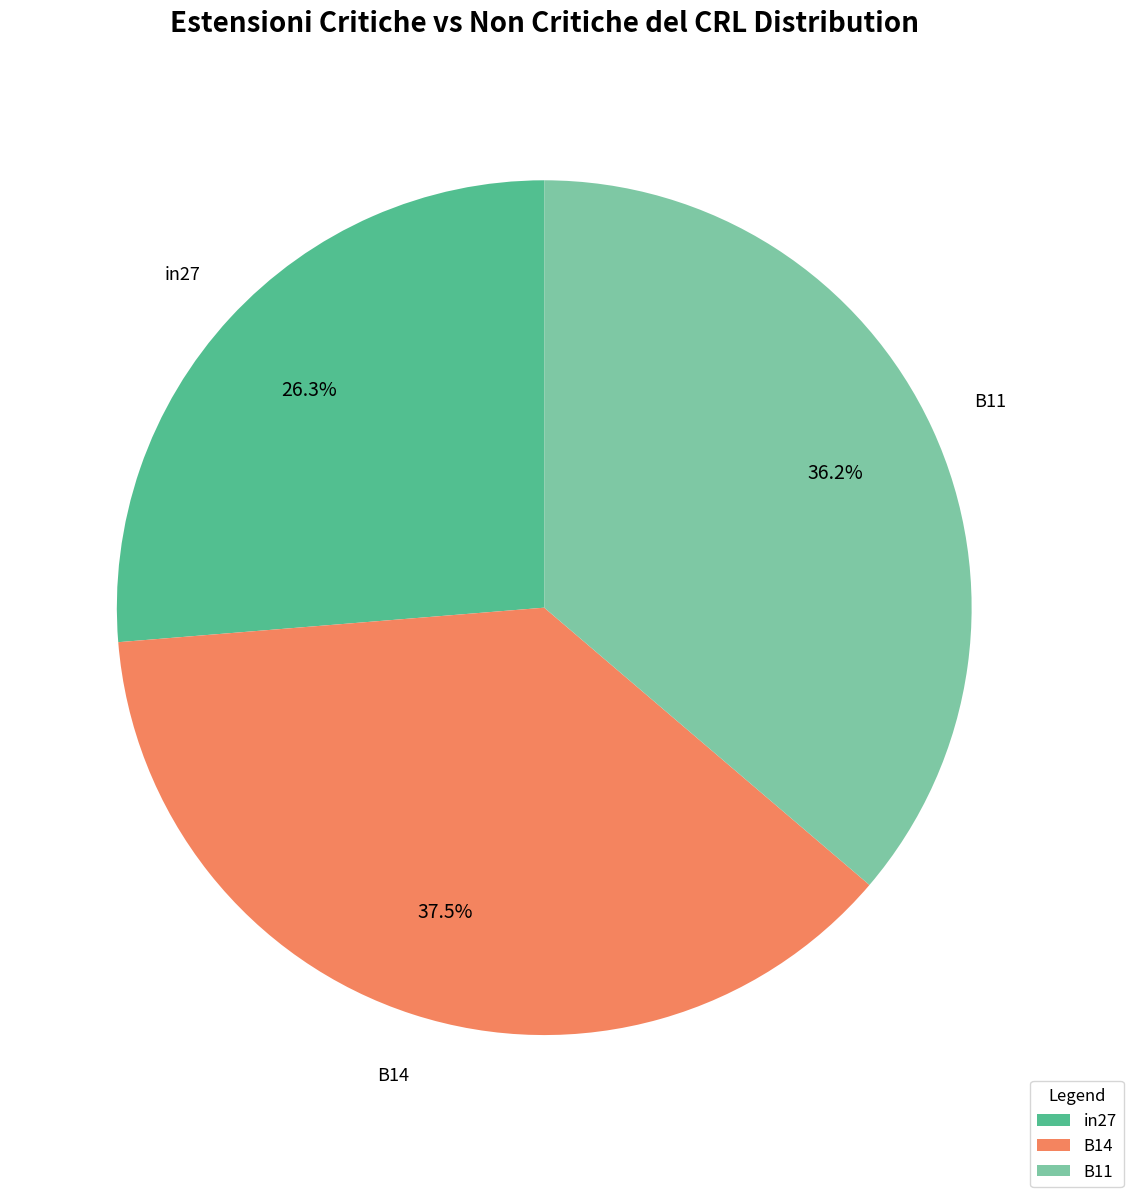

True or false: in27 accounts for 17% of the total.

False